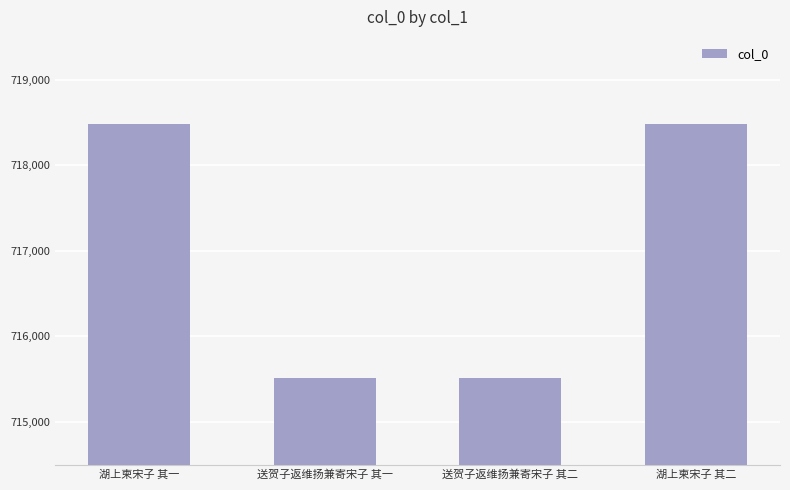

What is the smallest value displayed?

715509